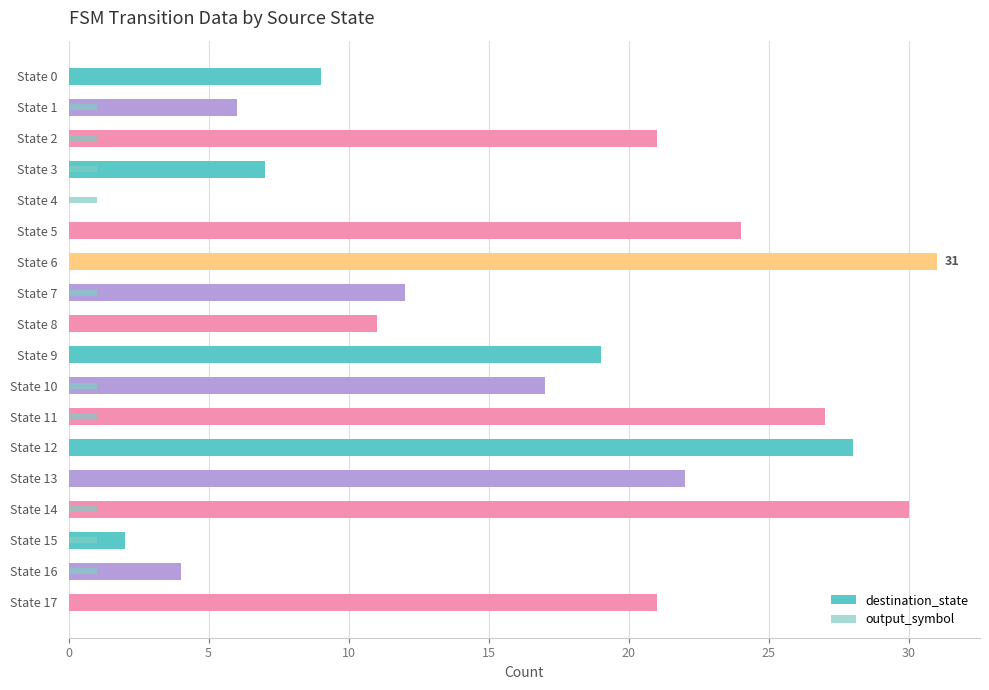

How many categories are shown in the chart?

18